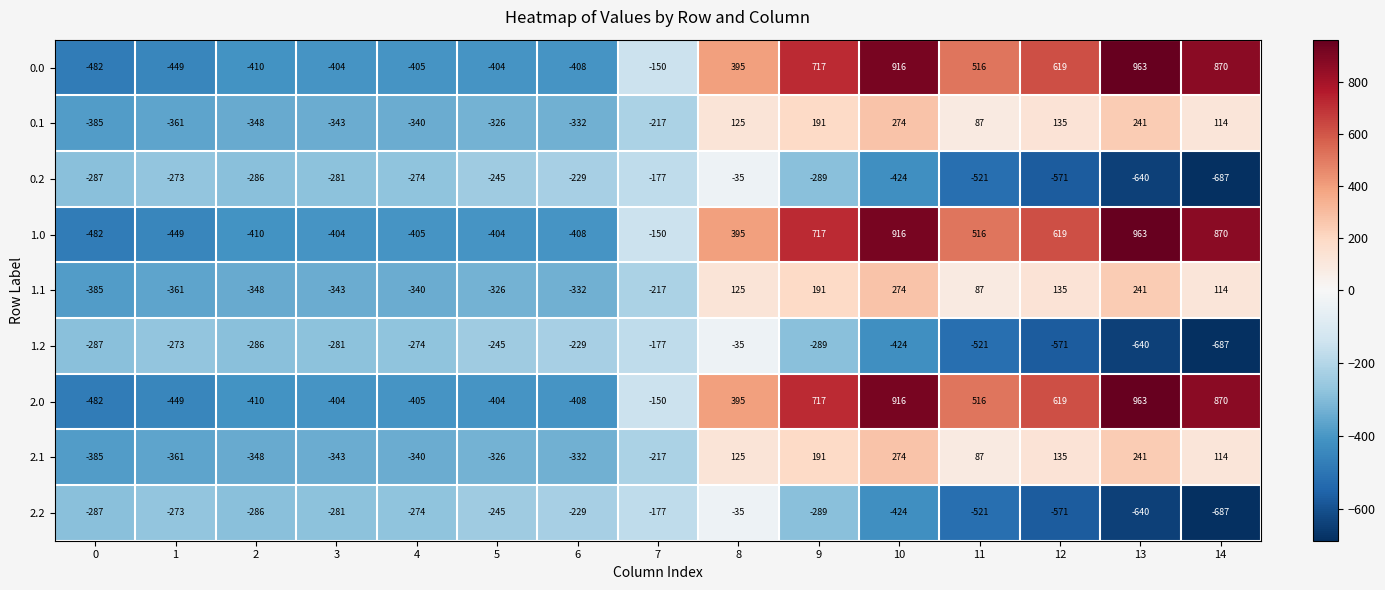

Is it true that 2.0 equals -218 at 7?

False